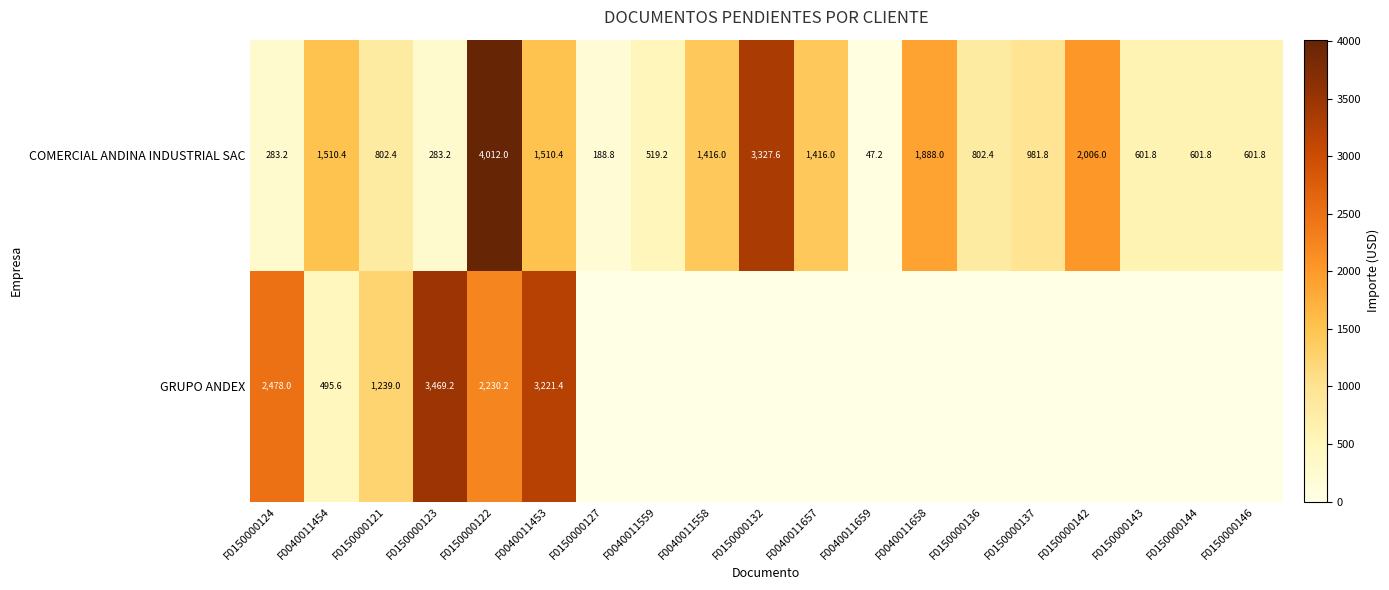

What is the difference between the highest and lowest values at F0150000127?

188.8